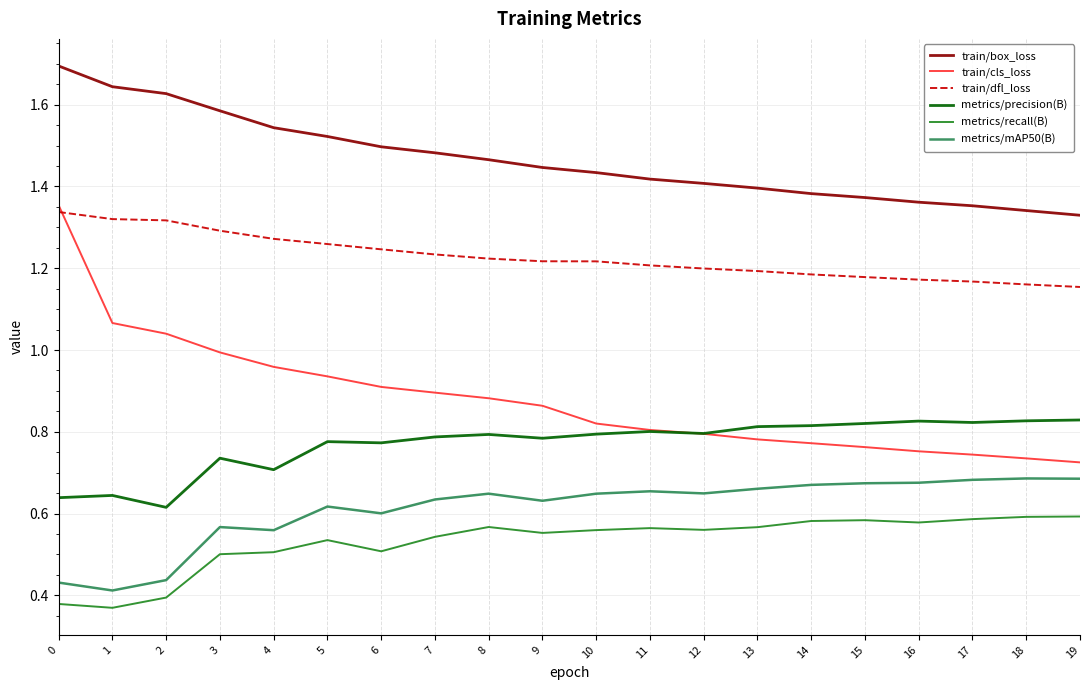

What is the total value across all series at 17?

5.4